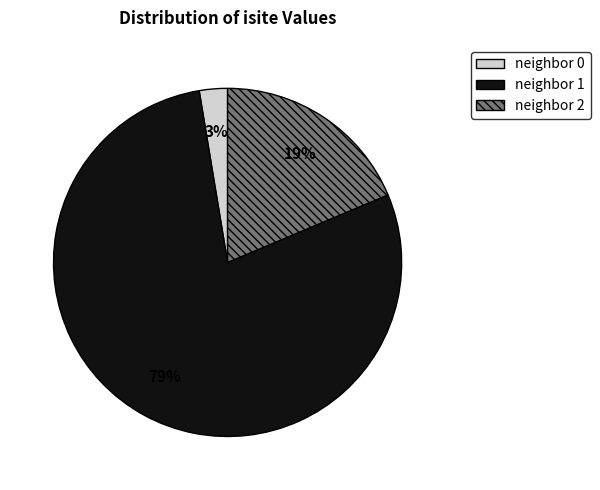

Count the number of slices in the pie.

3